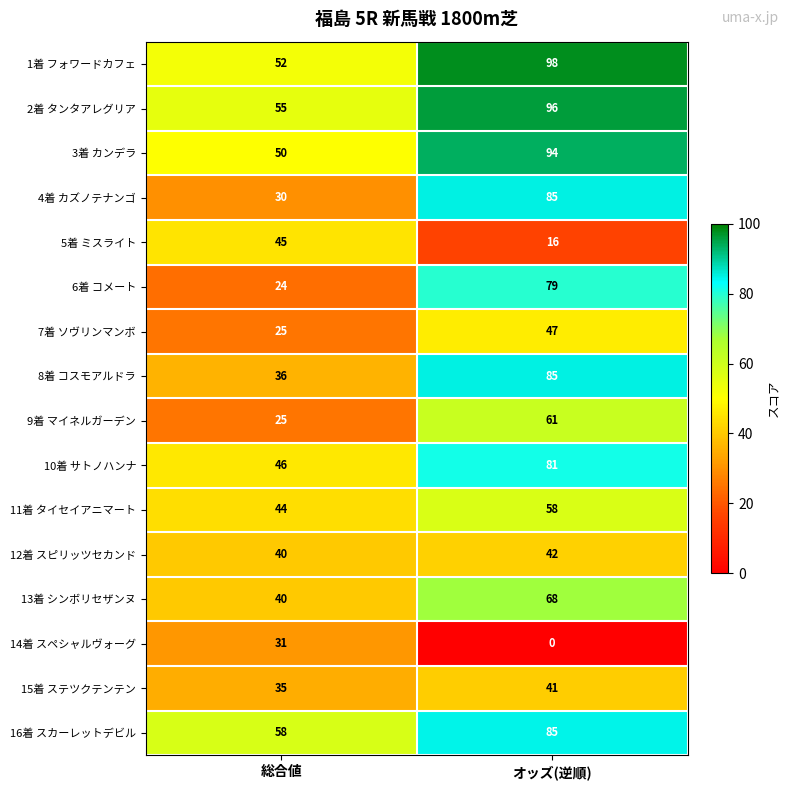

Is it true that 9着 マイネルガーデン equals 61 at オッズ(逆順)?

True